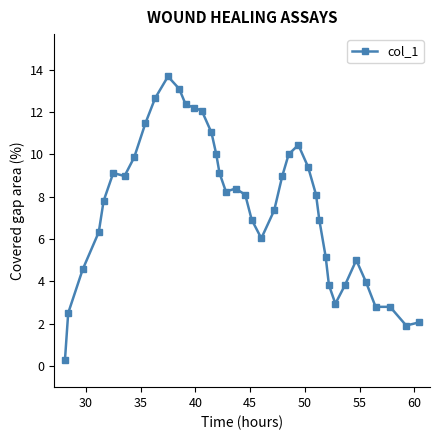

What is the value of the 22nd point from the left?

6.9